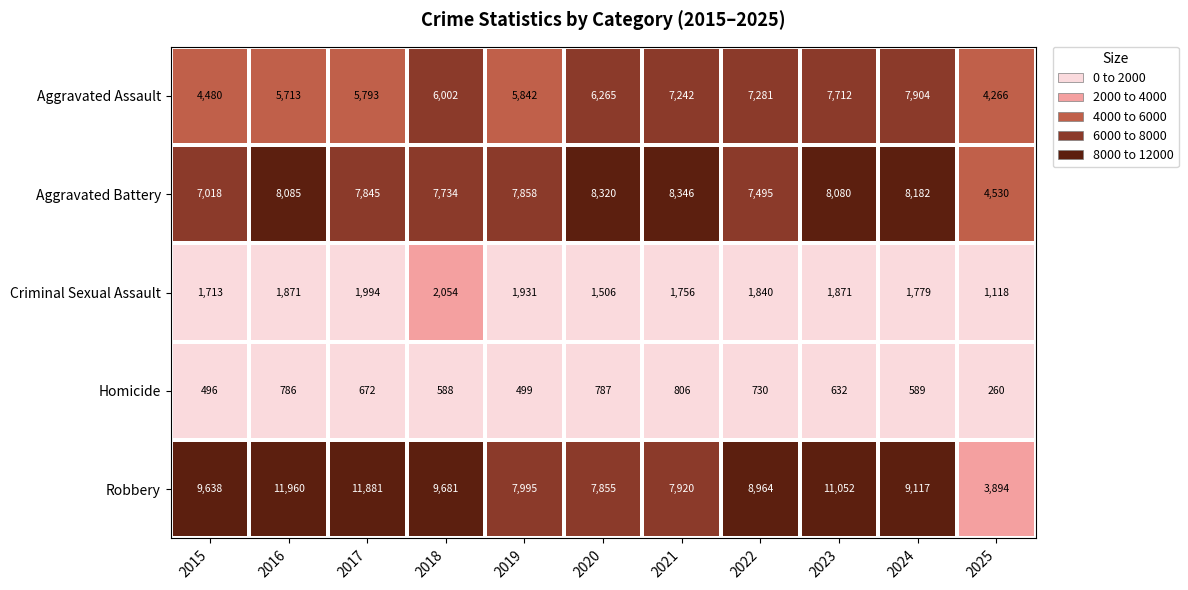

What is the sum of the Aggravated Assault values at 2017 and 2020?

12058